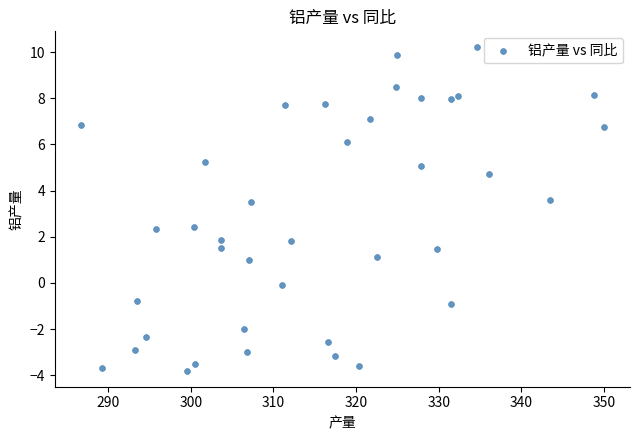

What is the range of Y values (max minus min)?

14.0